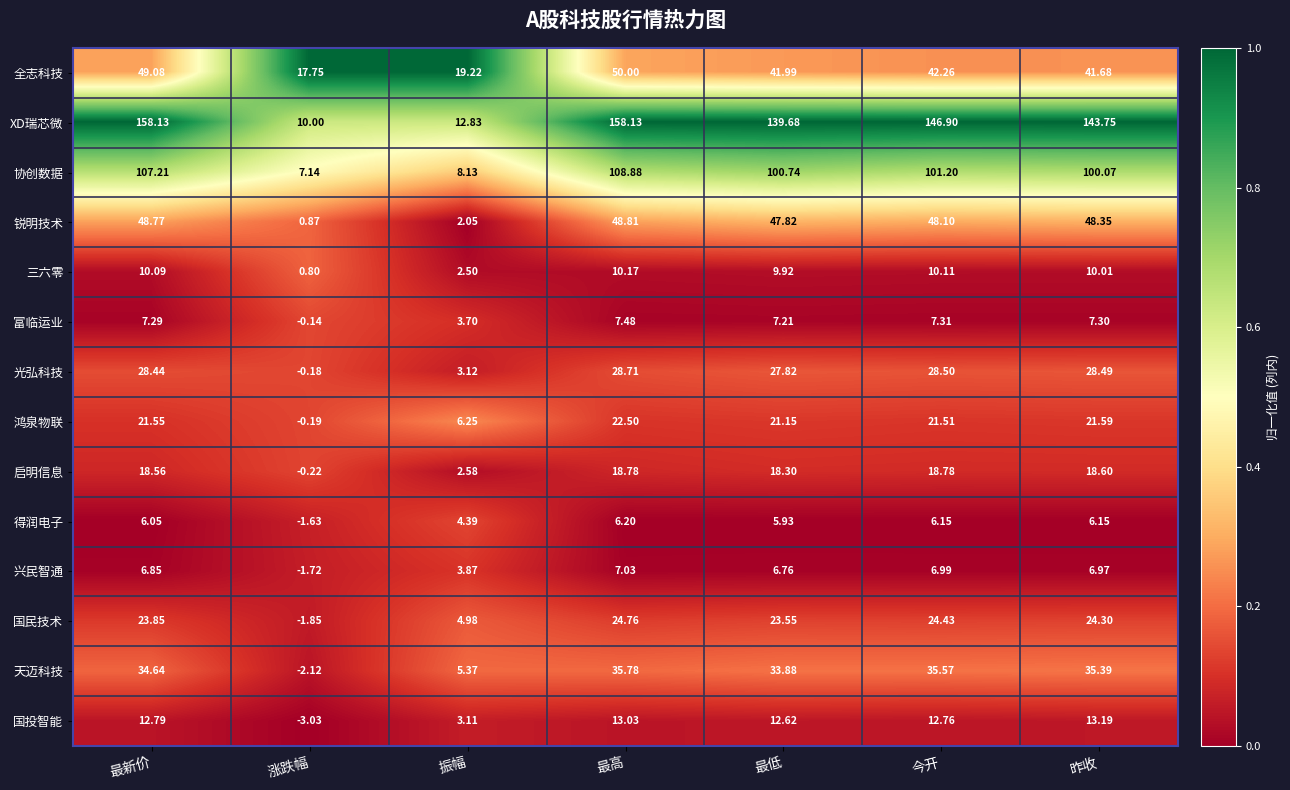

Between 最低 and 昨收, which series saw the biggest shift?

XD瑞芯微